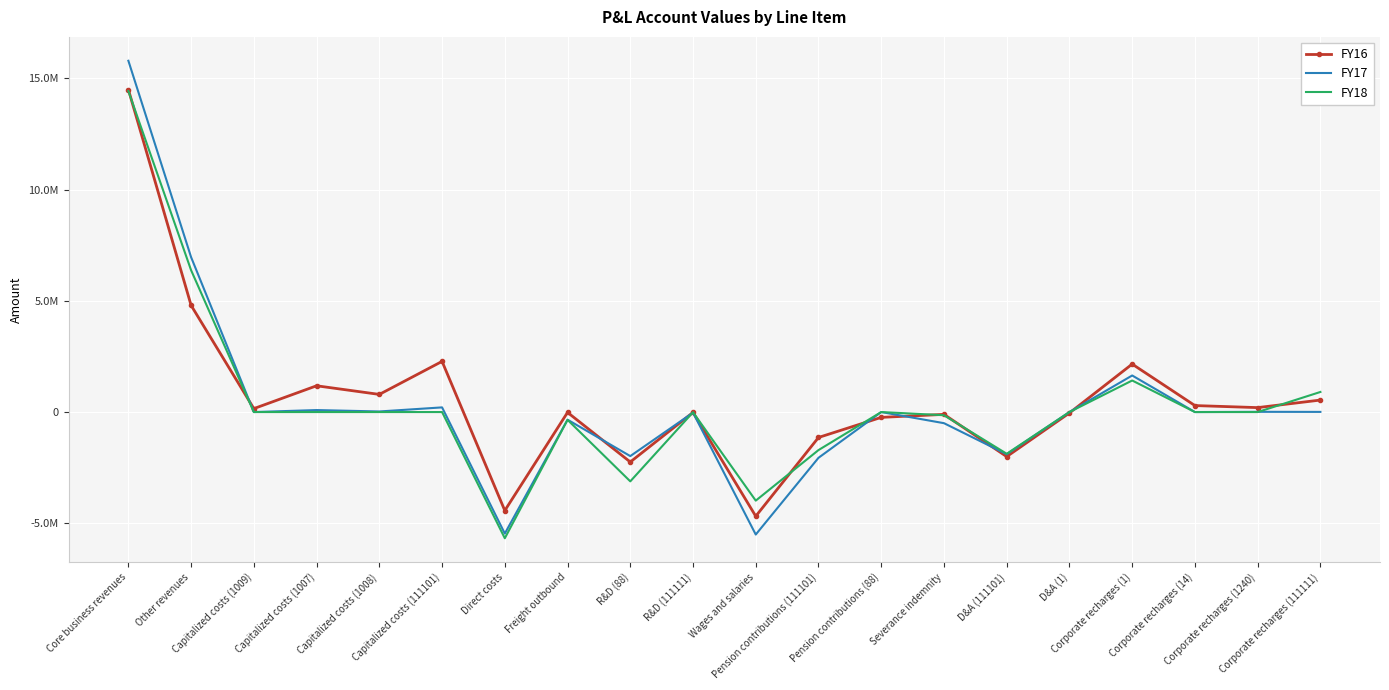

What is the sum of the FY16 values at Corporate recharges (1) and Direct costs?

-2272764.4